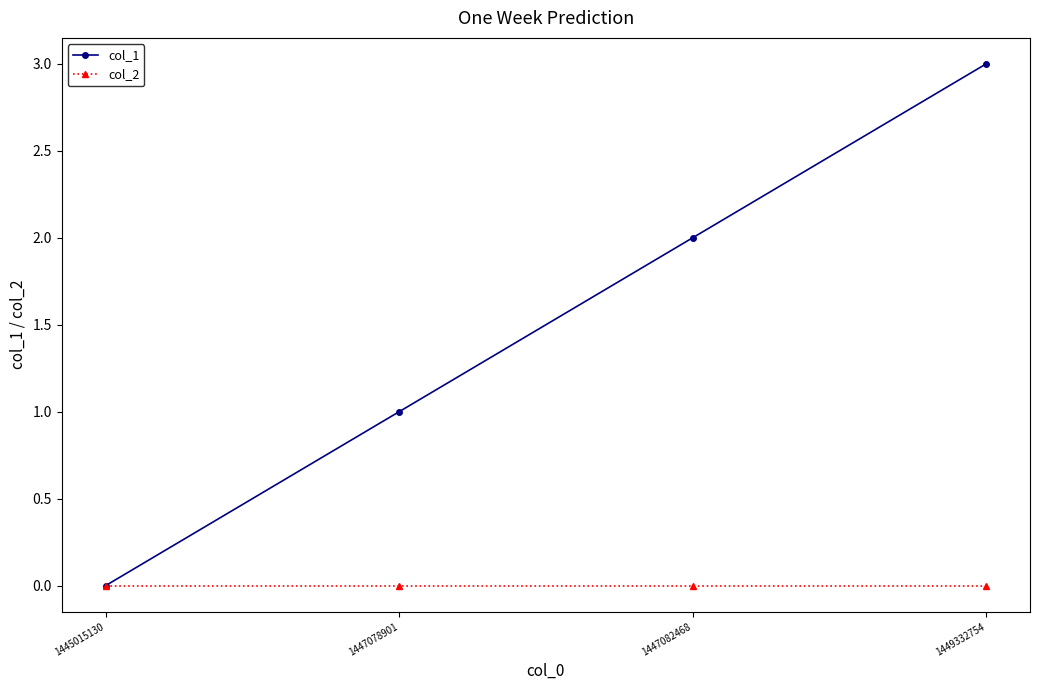

Reading left to right, list all the values displayed in this chart.

col_1: 0	1	2	3
col_2: 0	0	0	0